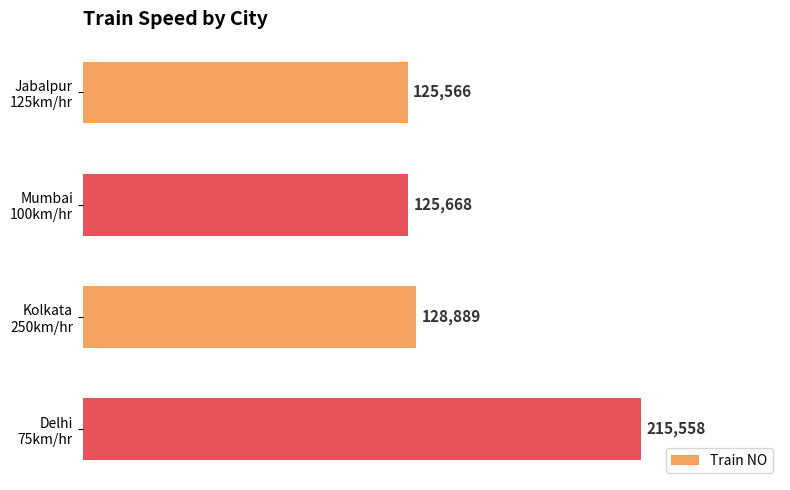

What is the greatest value displayed?

215558